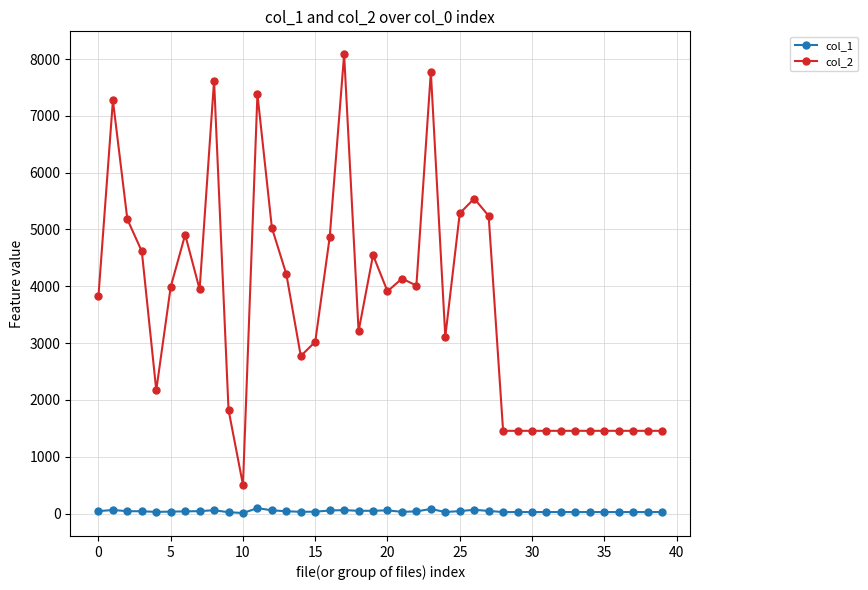

True or false: col_2 and col_1 cross at least once.

False